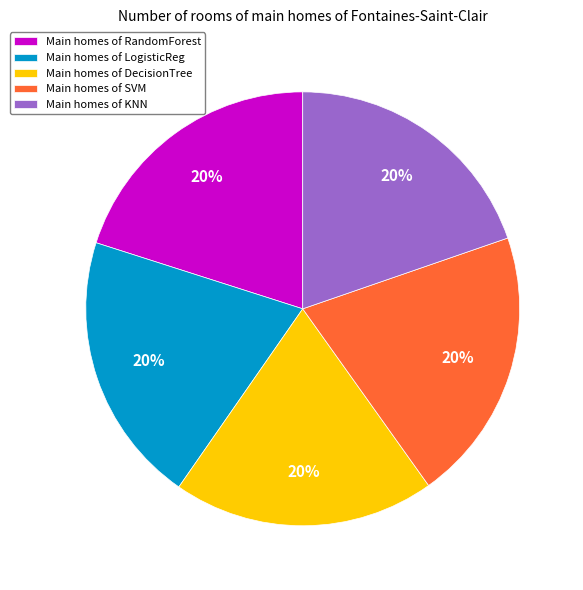

True or false: Main homes of SVM accounts for 20% of the total.

True